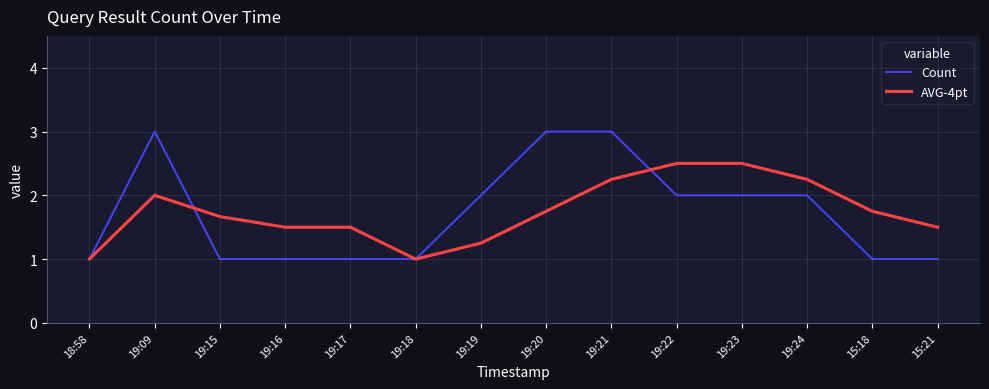

Does the chart display data point markers on the line(s)?

No